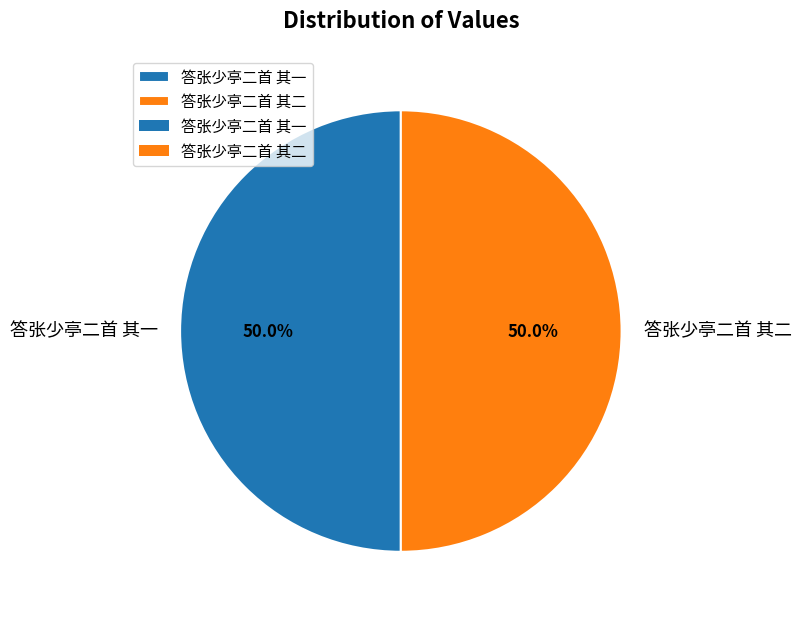

What is the ratio of the value at 答张少亭二首 其二 to the value at 答张少亭二首 其一?

1.0